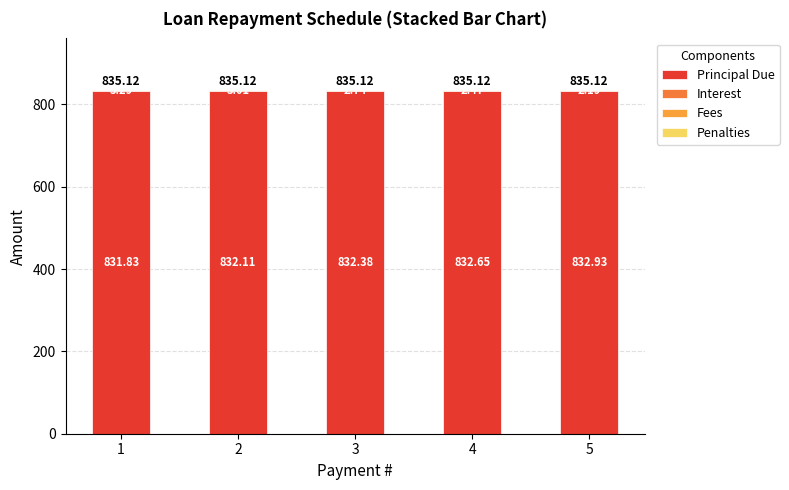

Is it true that Principal Due equals 428.2 at 5?

False